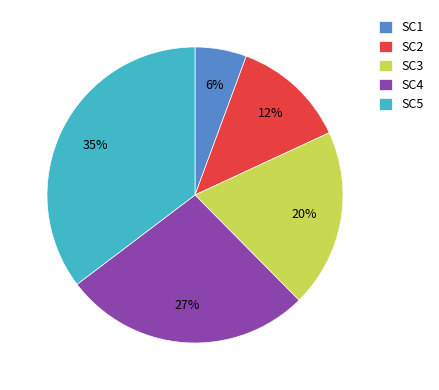

Is there a majority slice in this chart?

No